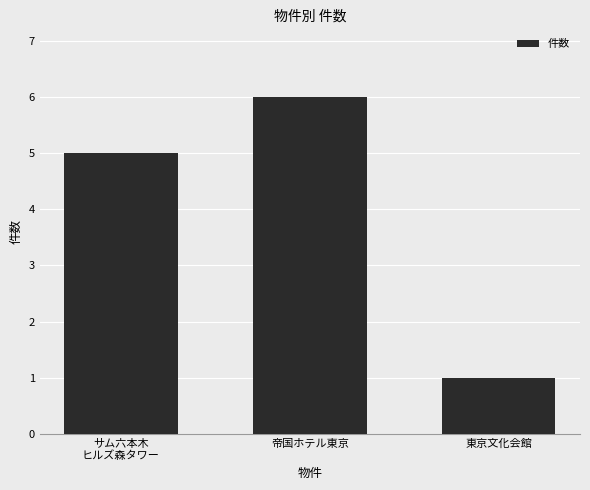

Which label corresponds to the largest value in the chart?

帝国ホテル東京